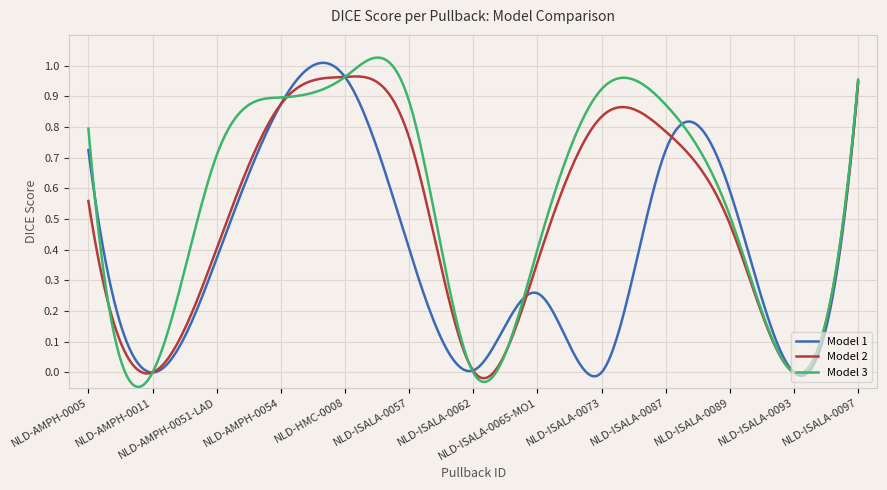

Which series has the largest range (max minus min)?

Model 3